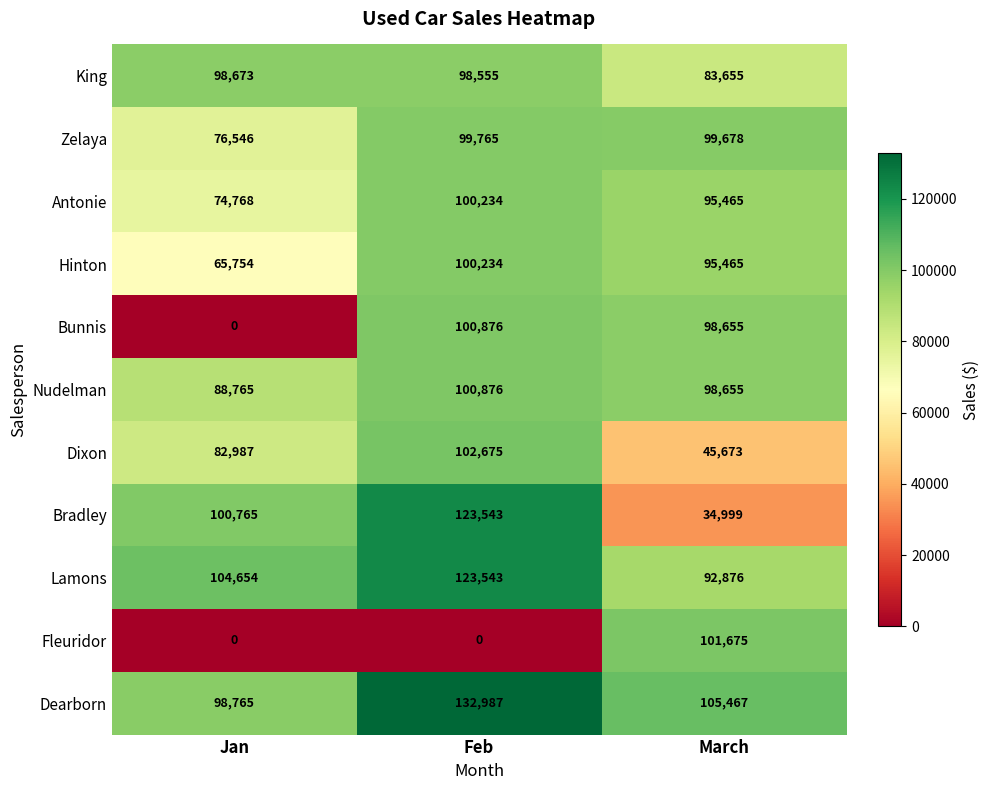

Between Jan and March, which series saw the biggest shift?

Fleuridor